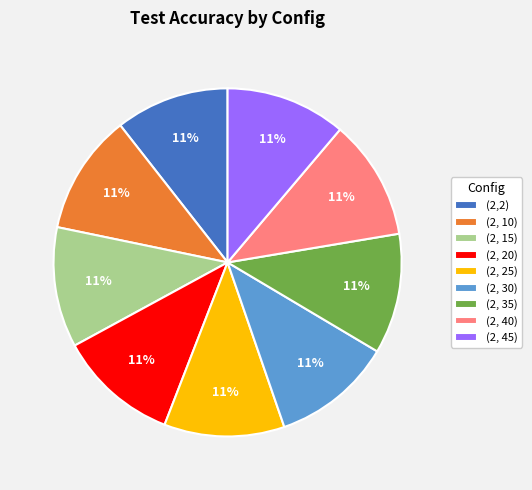

How many segments does this pie chart have?

9